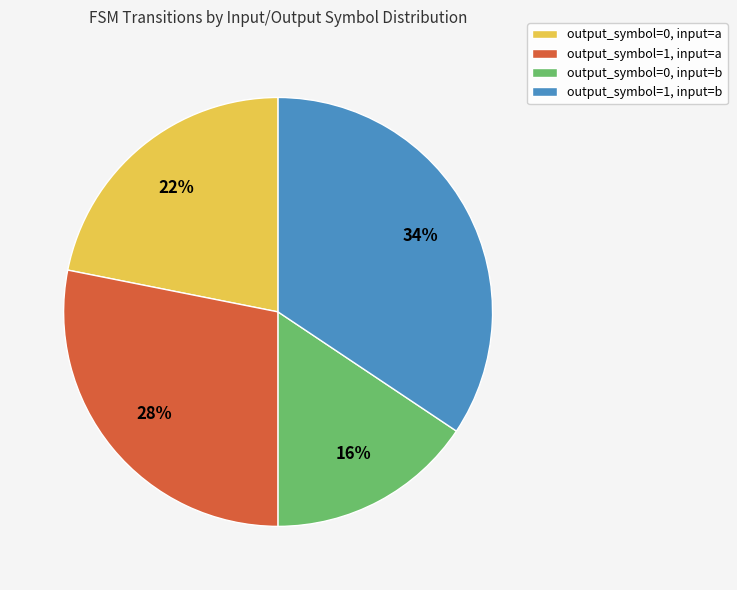

Does output_symbol=0, input=b account for over 50% of the chart?

No